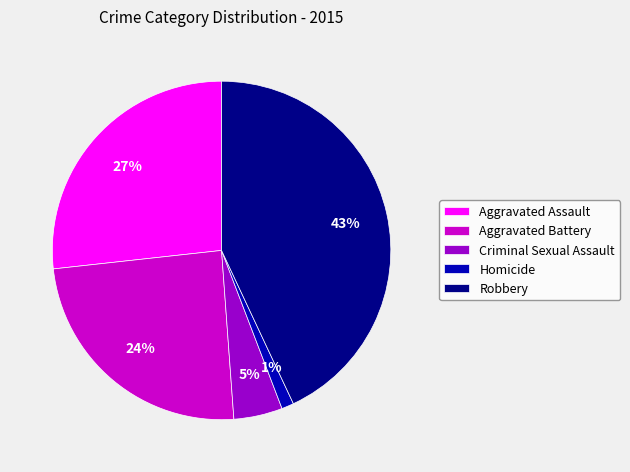

What percentage is the Aggravated Assault slice, to the nearest percent?

27%